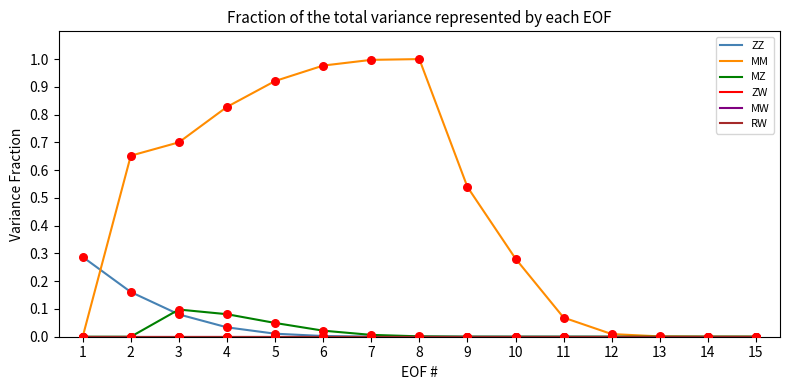

Is this an area chart (filled region under the line)?

No